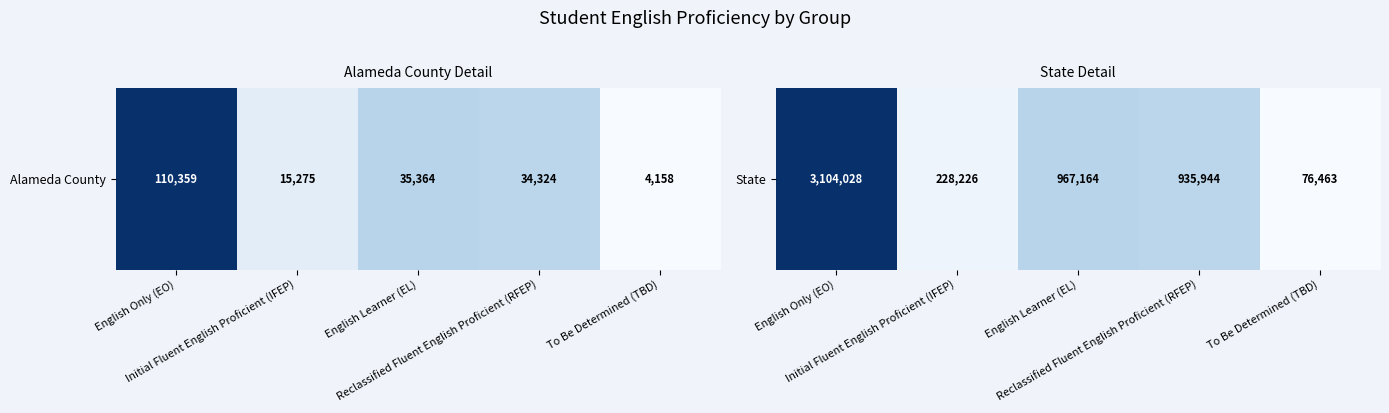

What value does the data have at Initial Fluent English Proficient (IFEP), to the nearest 100?

228200